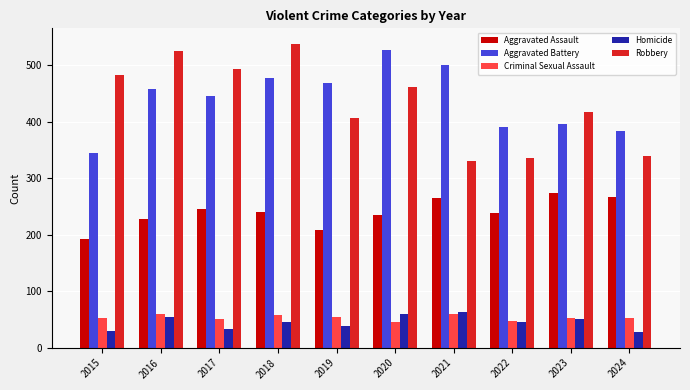

Count the number of data series in this chart.

5